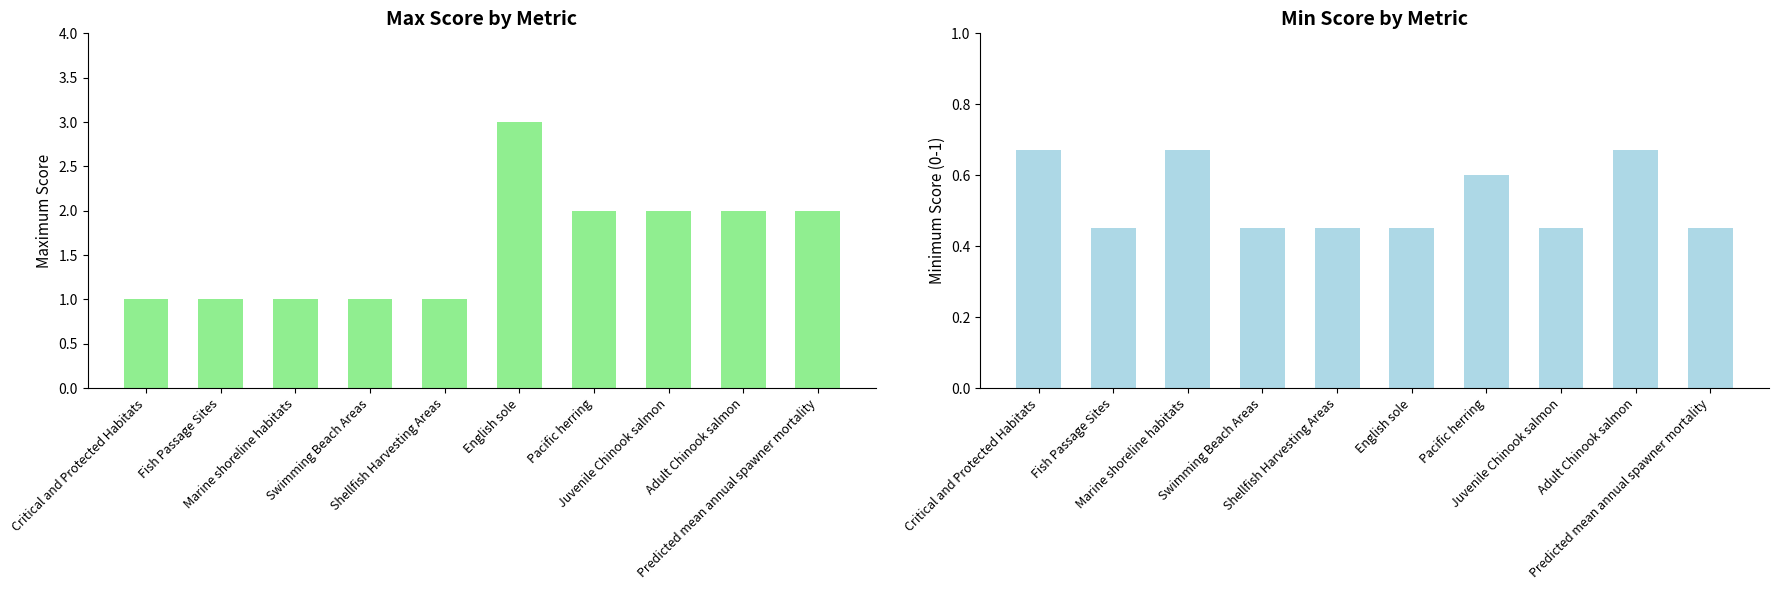

What is the highest value of the Min Score series?

0.7